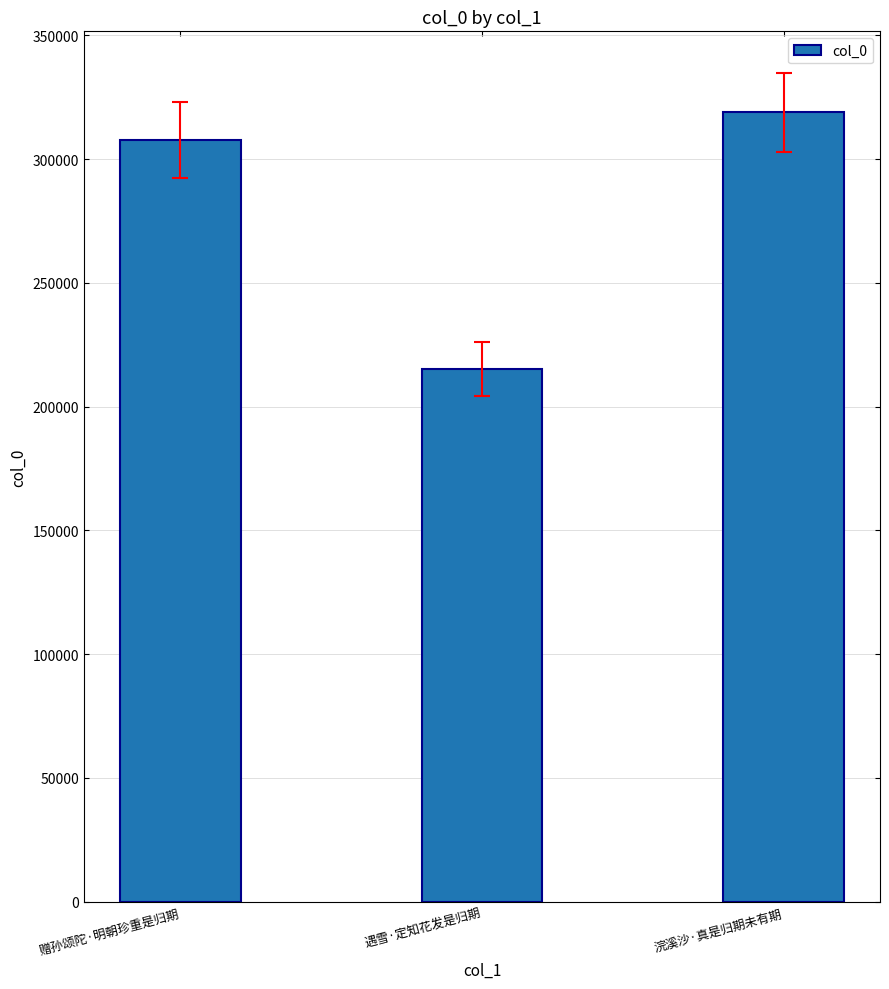

What is the value of the 2nd bar from the left?

215183